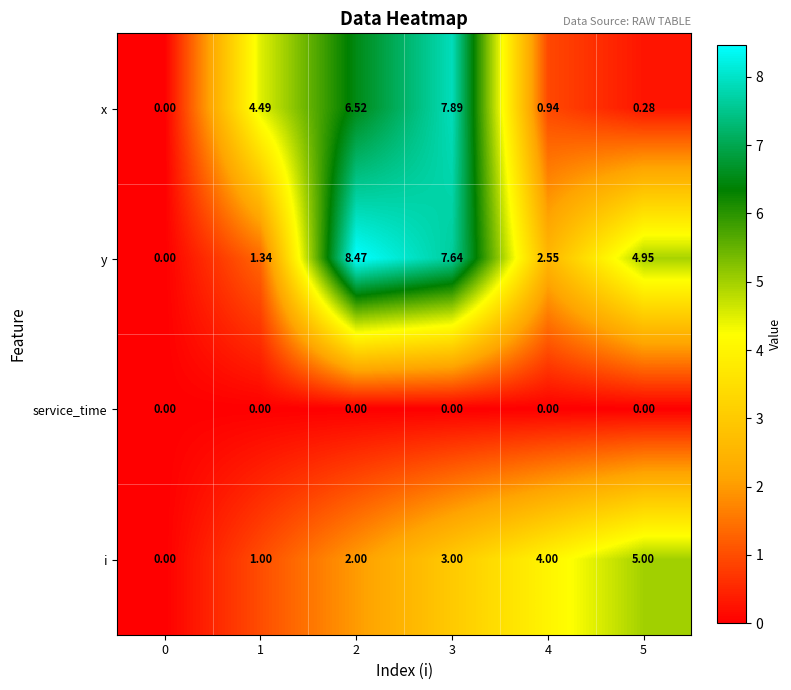

What is the spread (max minus min) of values at 5?

5.0